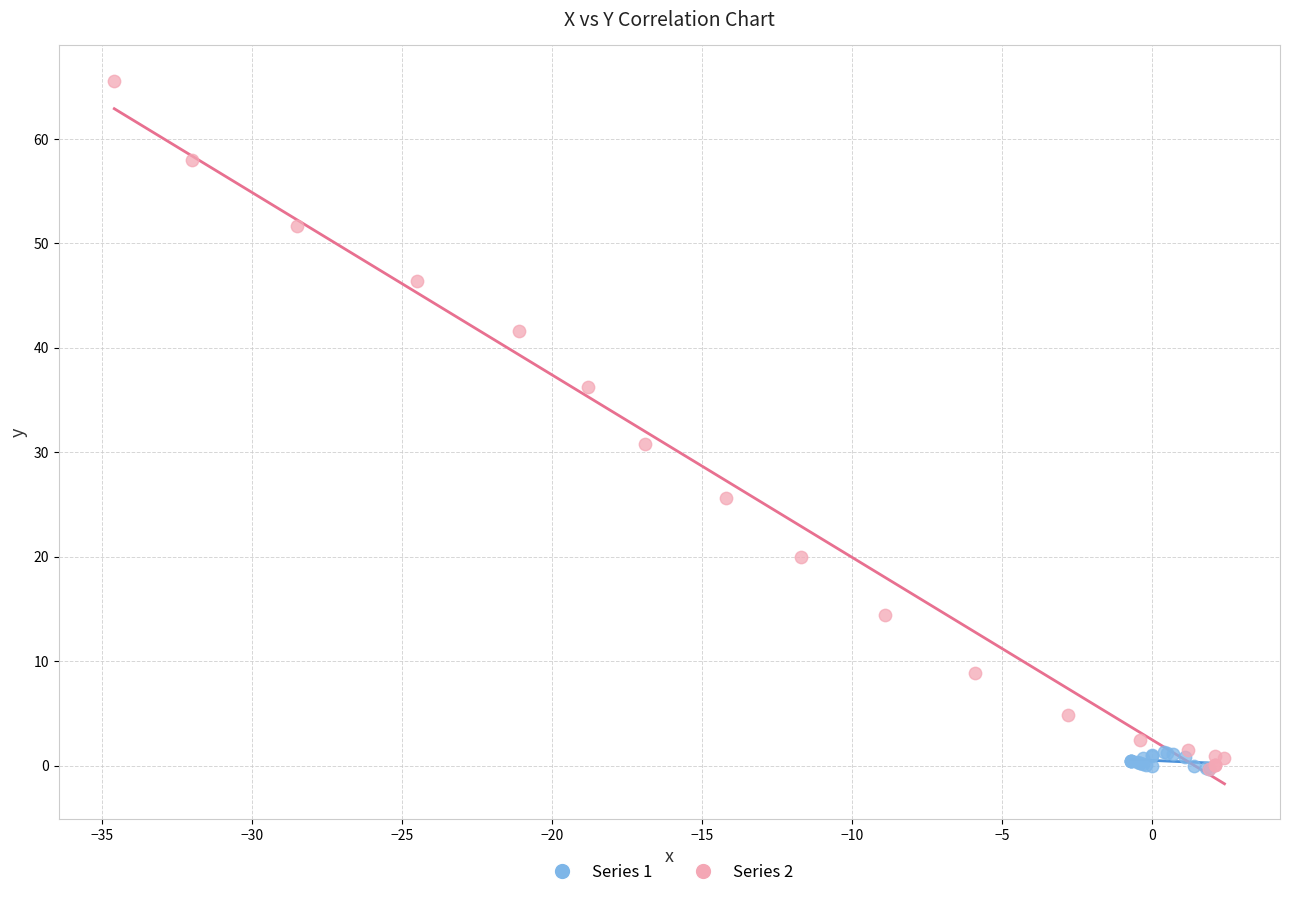

Which series has the widest spread of Y values?

Series 2